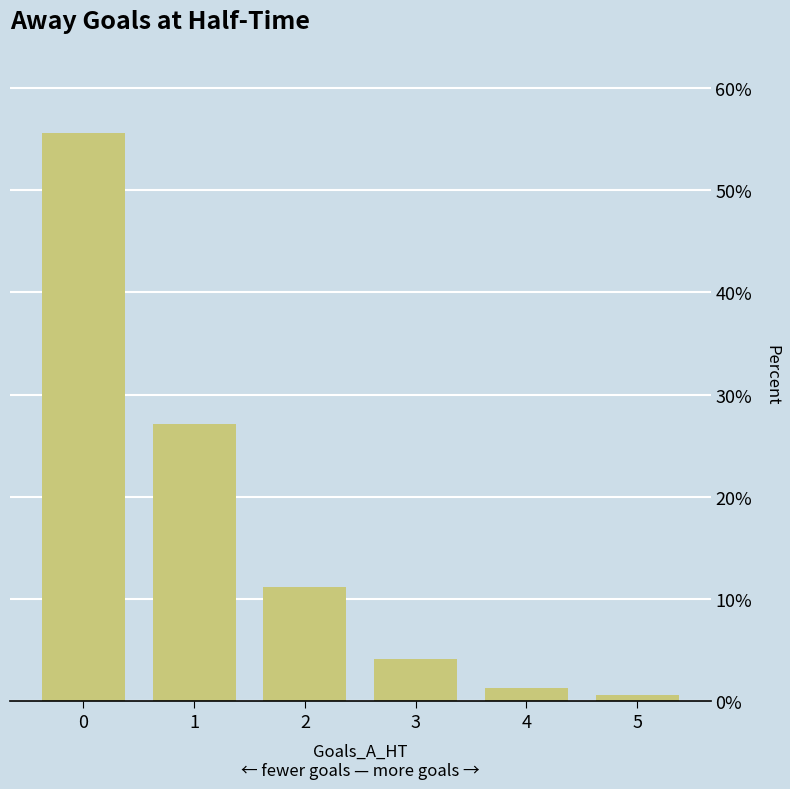

What is the ratio of the value at 2 to the value at 1?

0.4